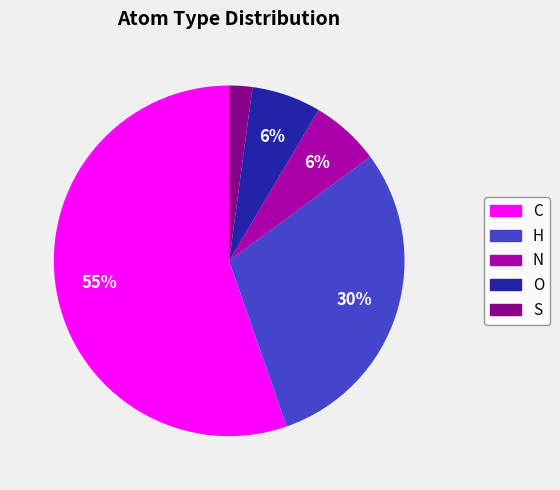

Which category has the smallest portion of the pie?

S